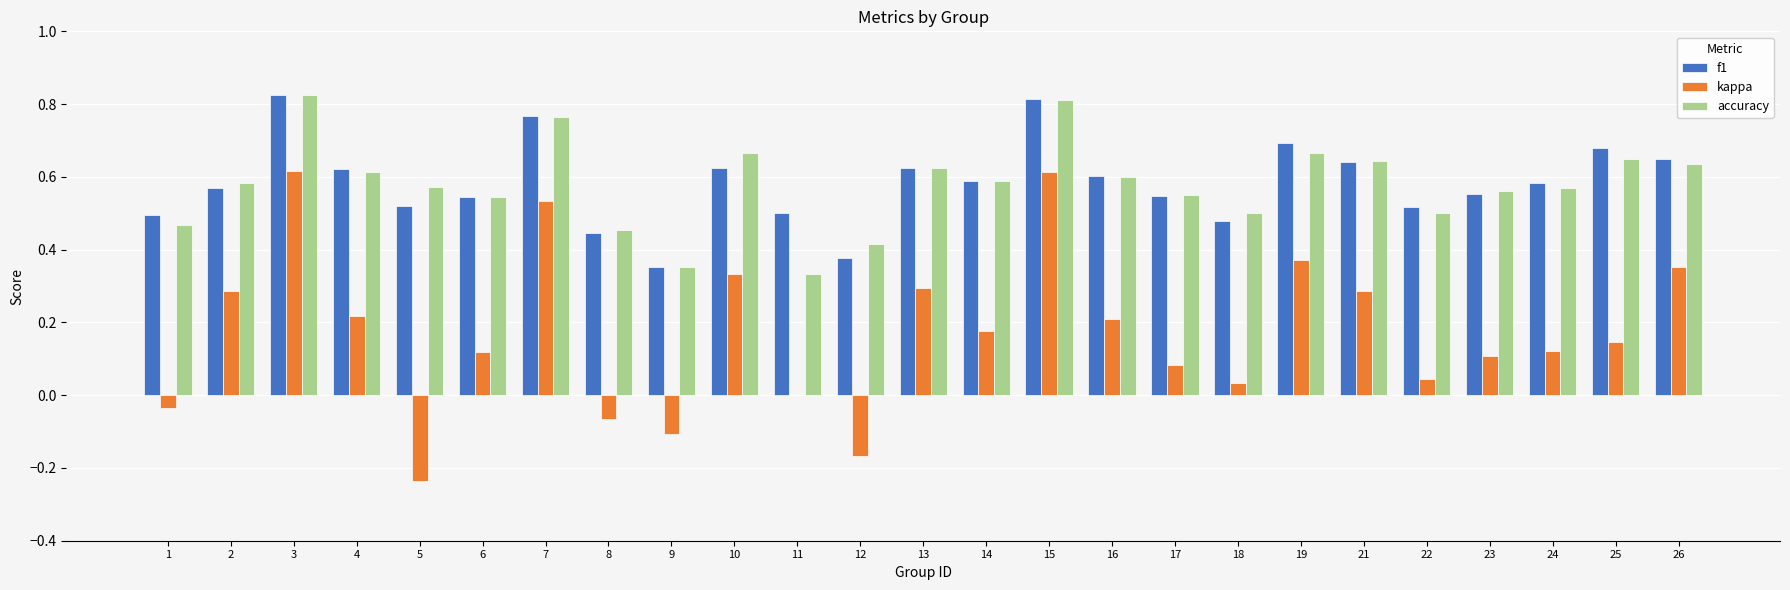

What is the total value across all series at 17?

1.2